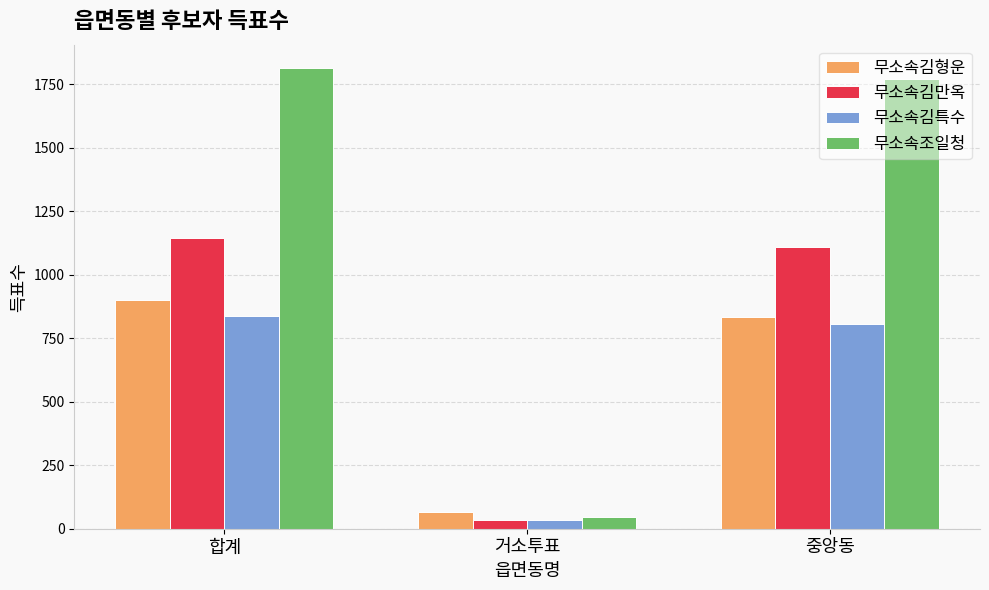

What is the value of the 무소속김만옥 bar at the 1st from the left?

1143